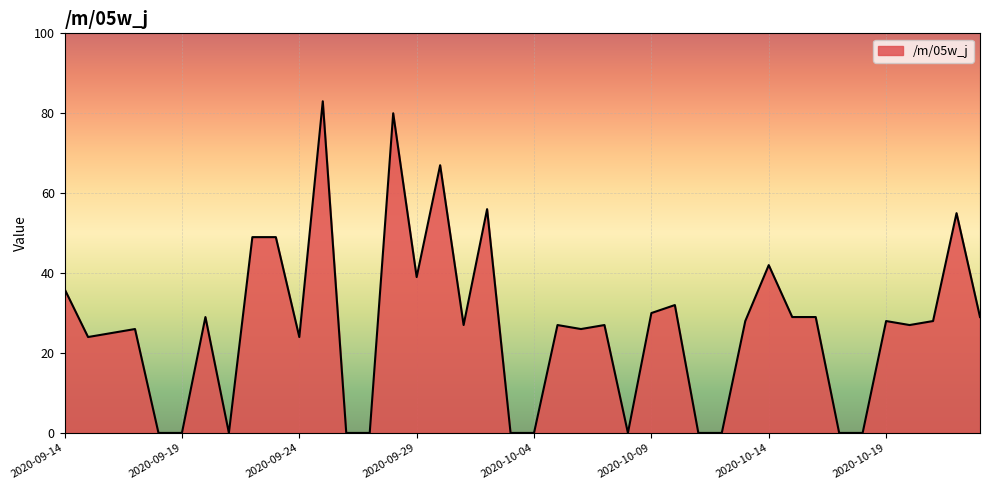

What is the difference between the maximum and minimum values?

83